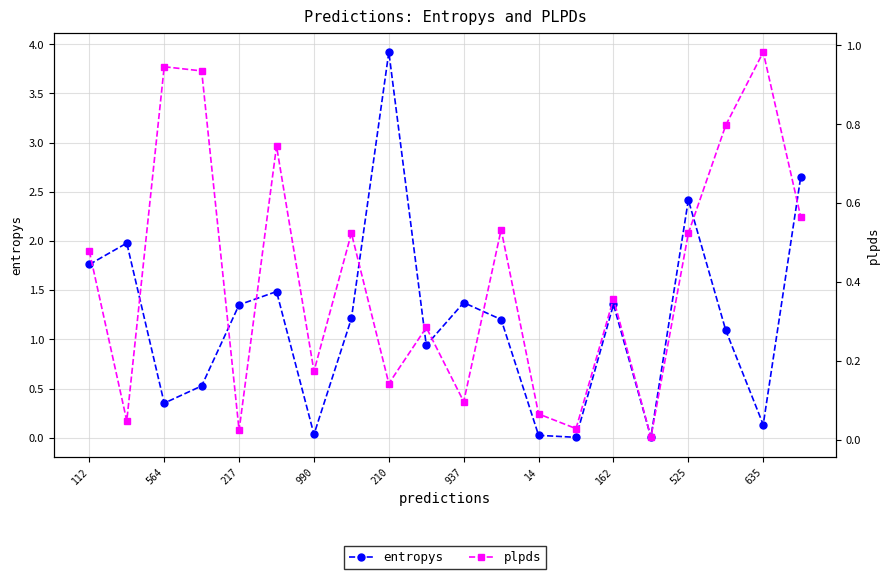

Rank the series by their average value, from highest to lowest.

entropys, plpds